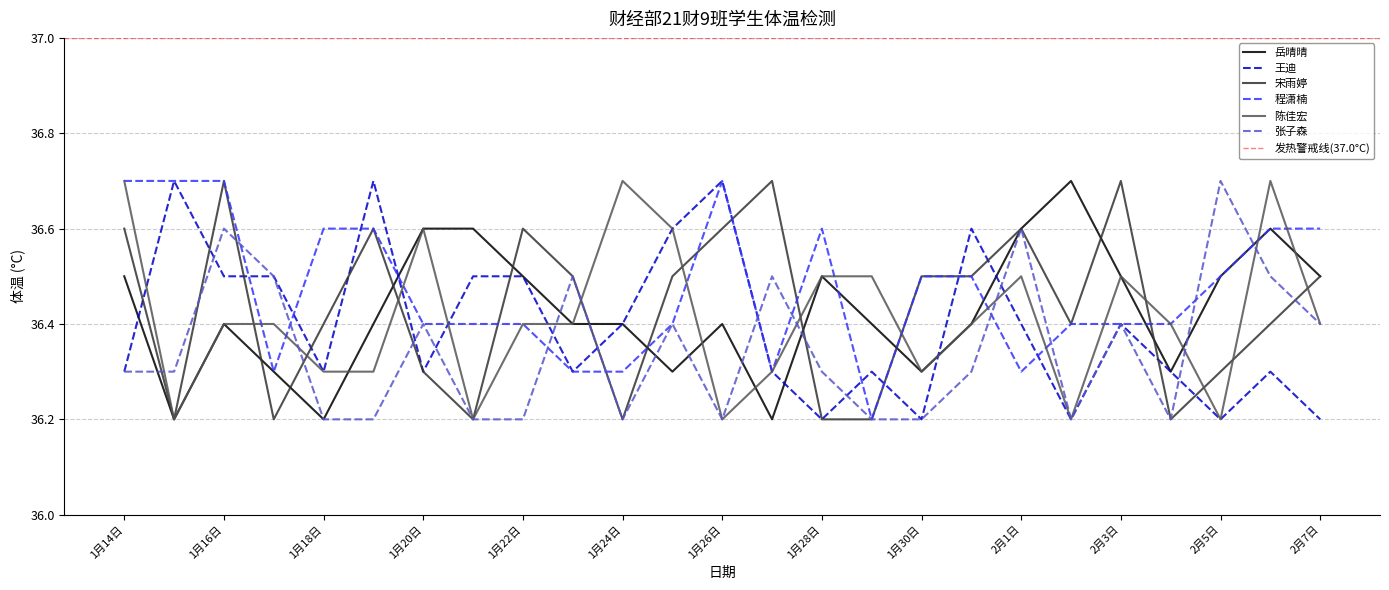

What is the label of the 4th point from the left?

1月17日